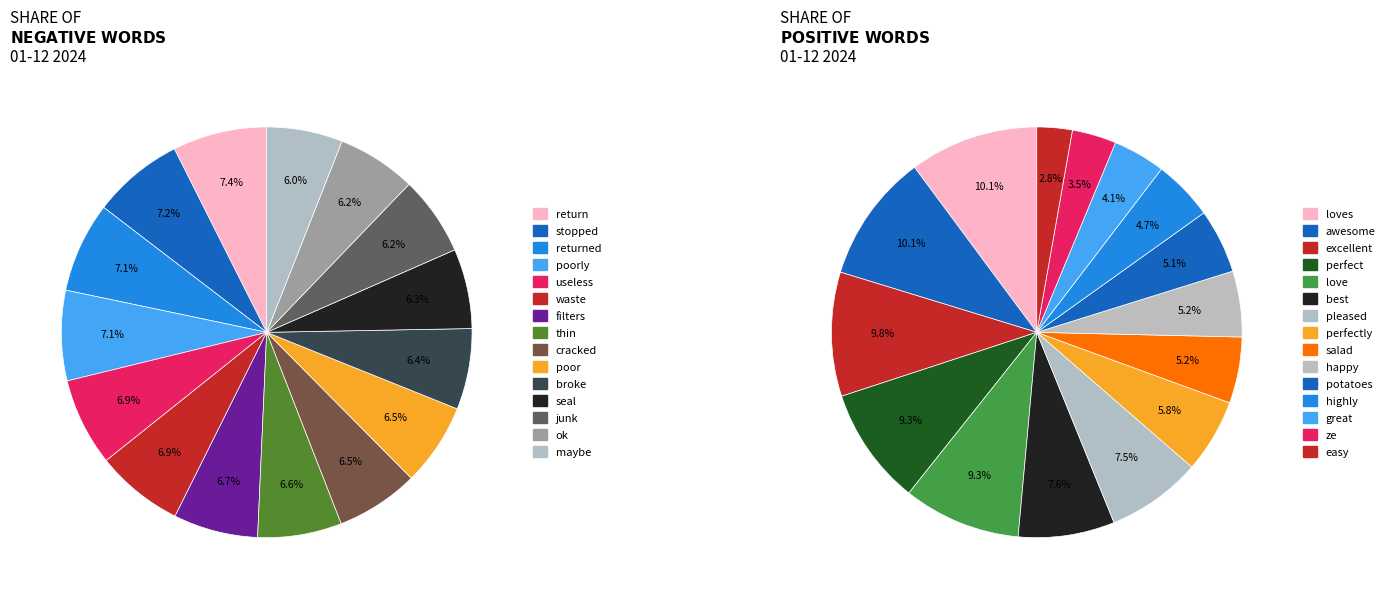

To the nearest percent, what is the average slice percentage?

7%